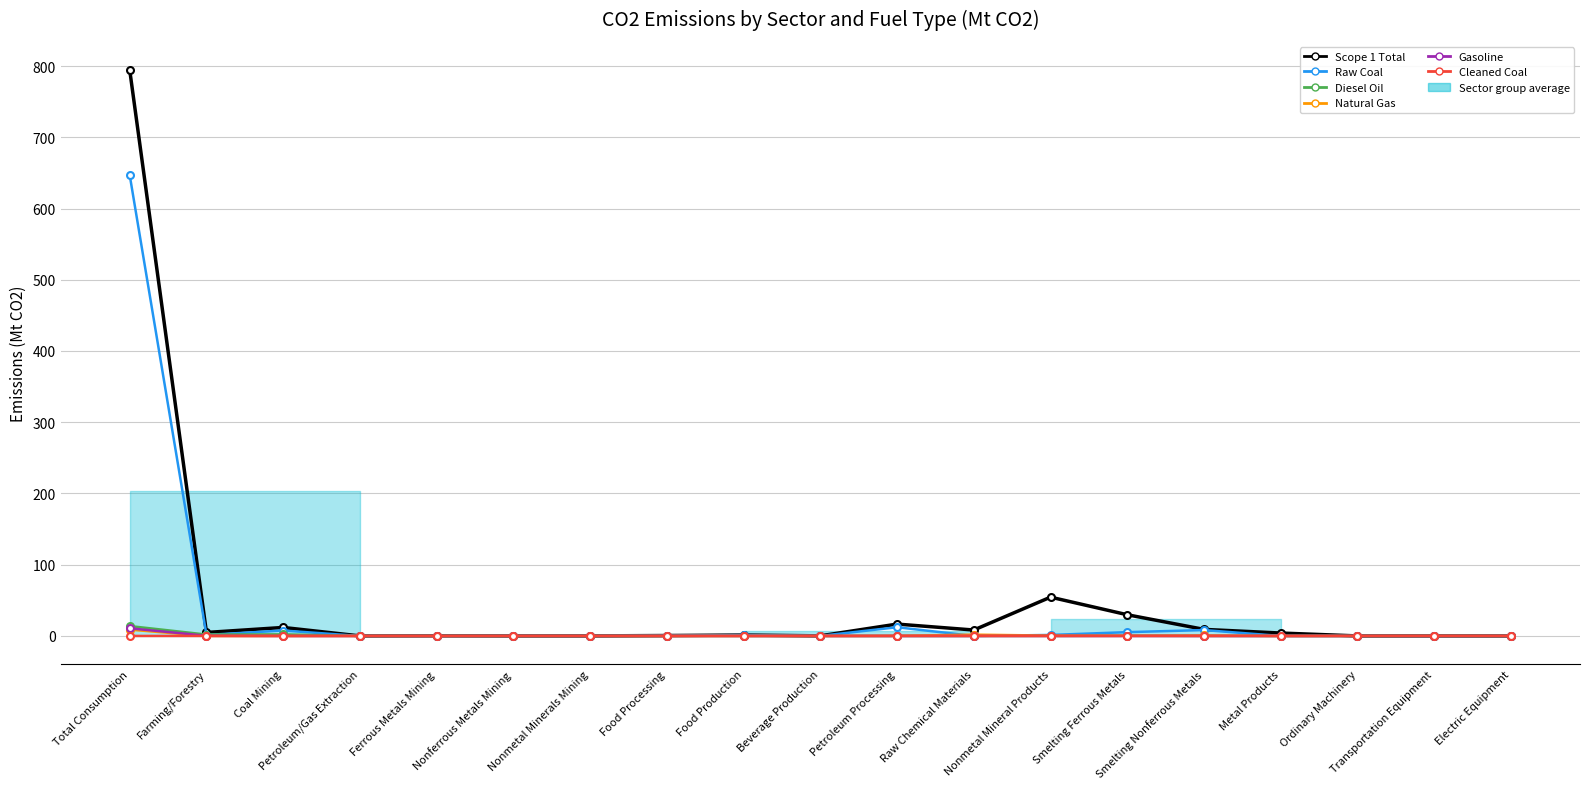

What is the value of the Scope 1 Total point at the 16th from the left?

4.1